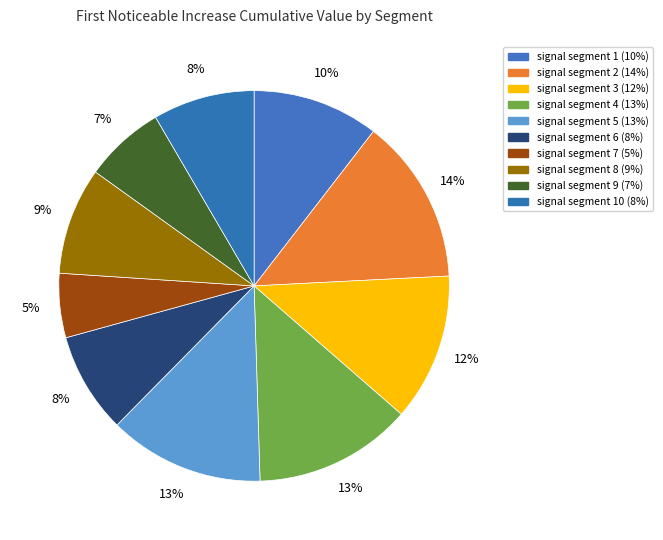

How many slices are in this pie chart?

10